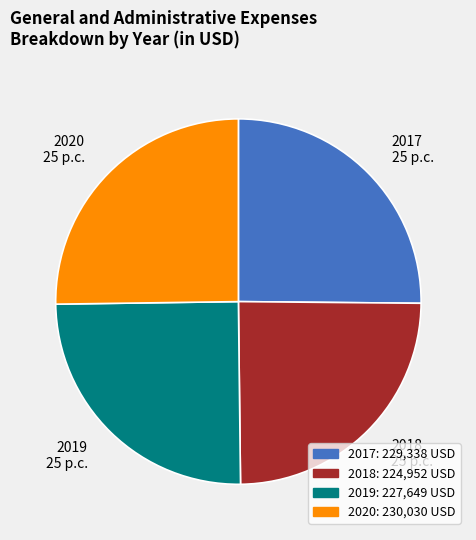

Approximately how many times larger is the value at 2018 compared to 2020?

1.0